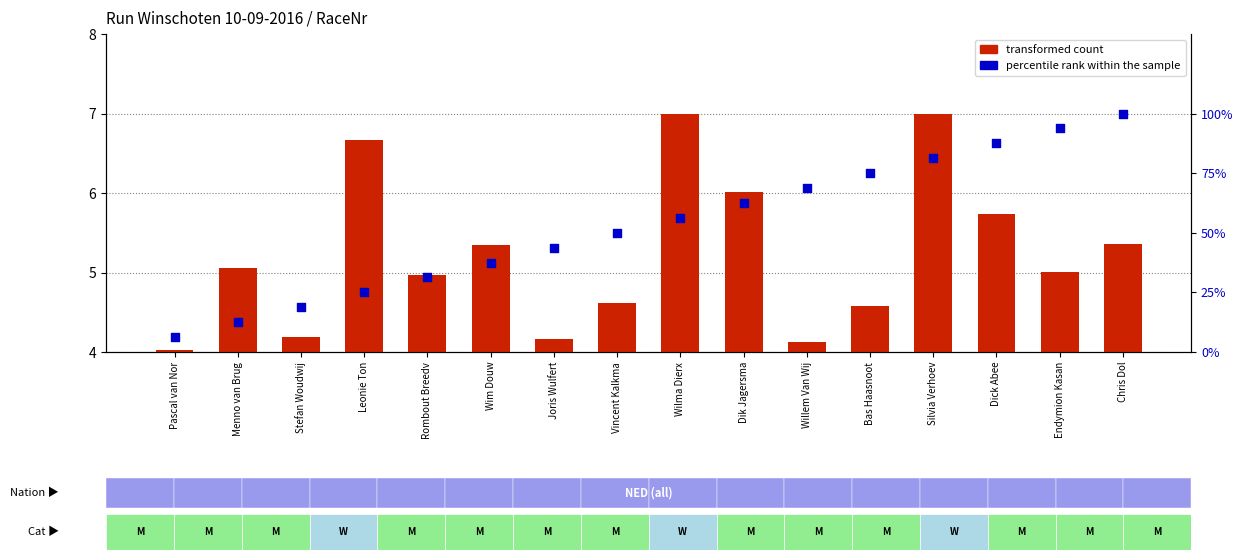

Is the value of percentile rank within the sample at Menno van Brug greater than the value of transformed count at Dick Abee?

No